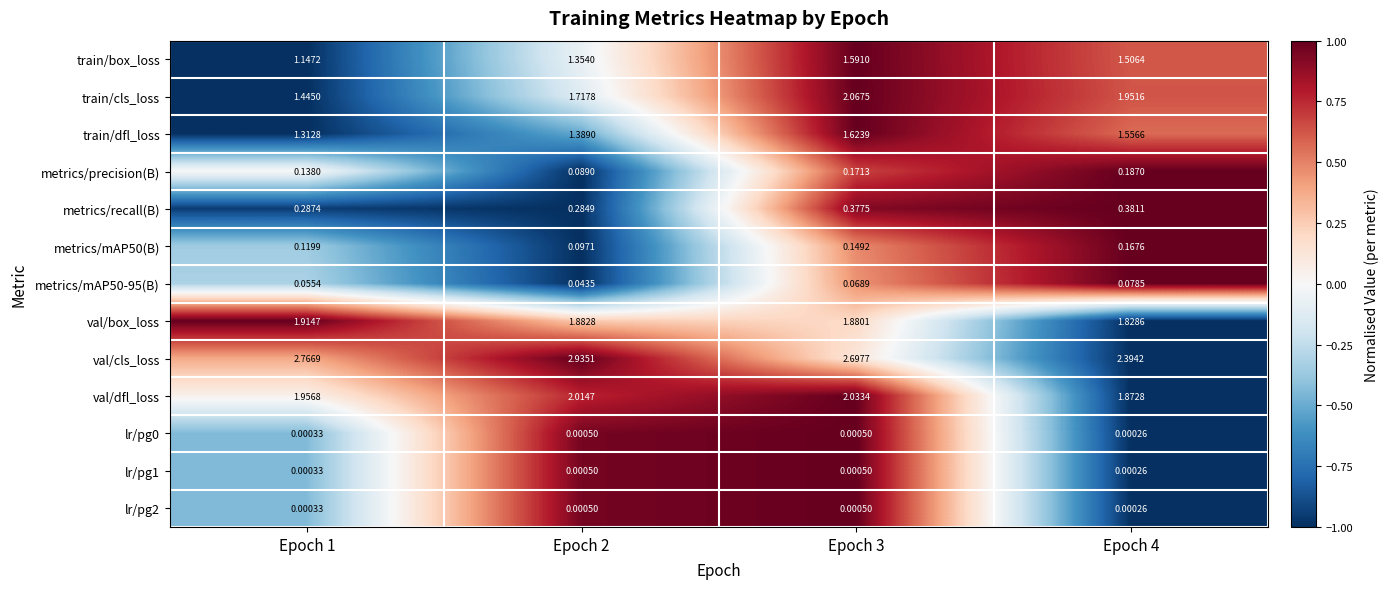

Is the value of lr/pg1 at Epoch 1 greater than the value of metrics/mAP50-95(B) at Epoch 2?

No